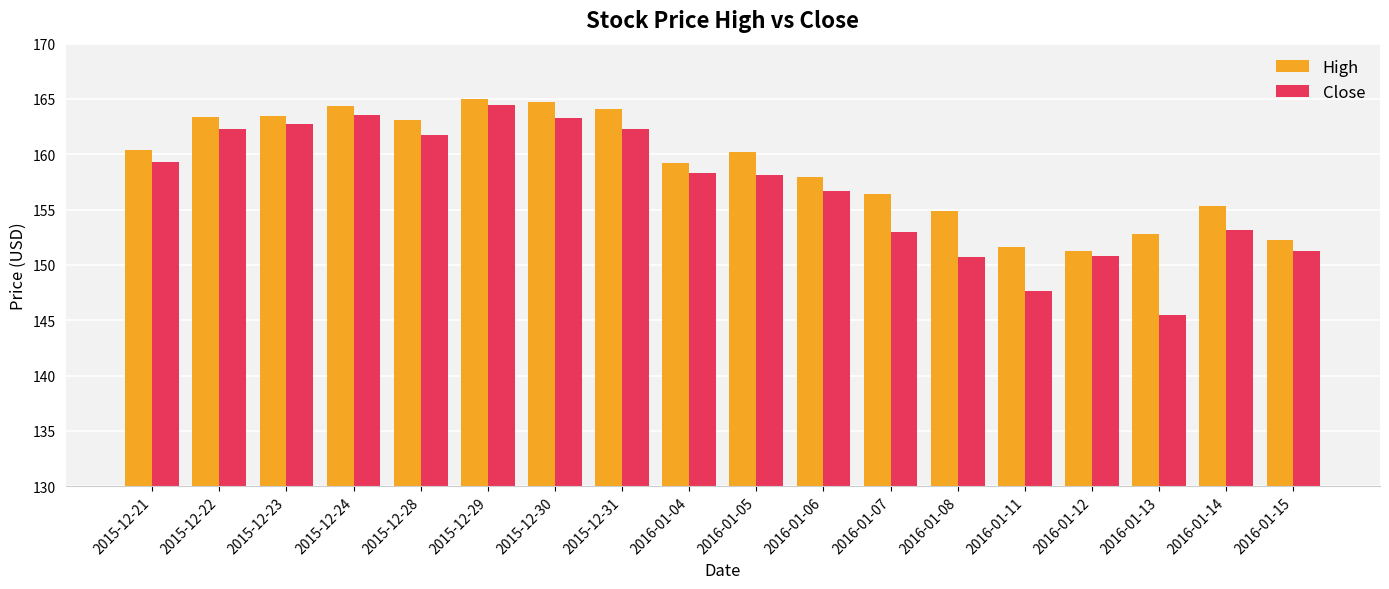

Count the number of categories in the chart.

18